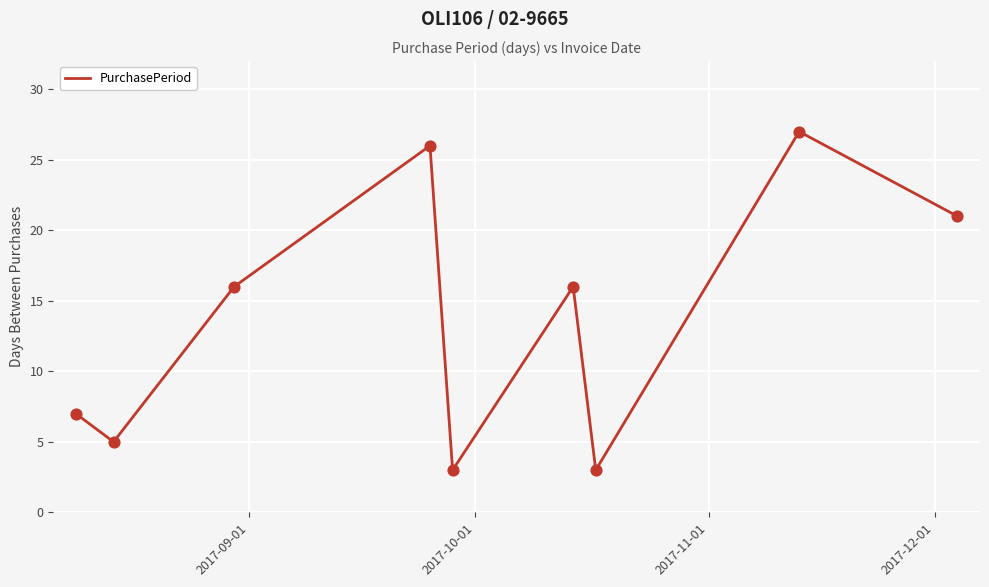

What is the smallest value displayed?

3